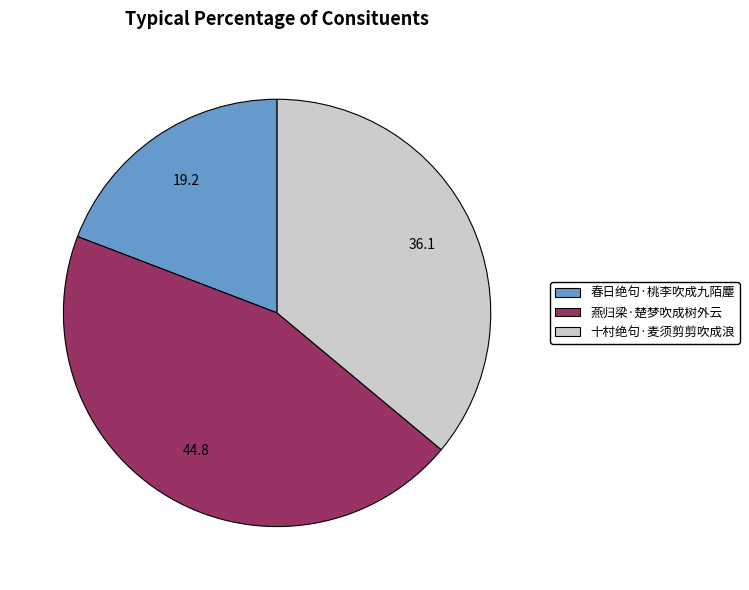

What is the smallest slice in the pie chart?

春日绝句·桃李吹成九陌麈